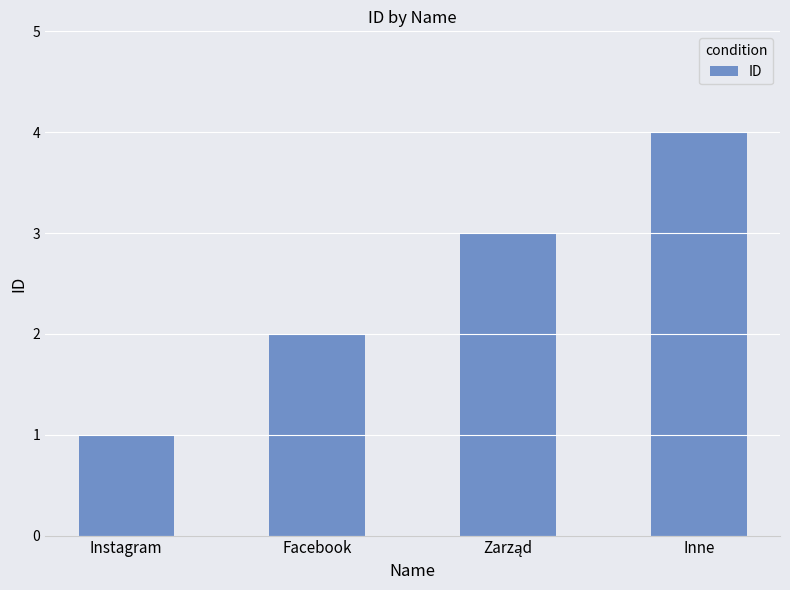

What is the sum of all values?

10